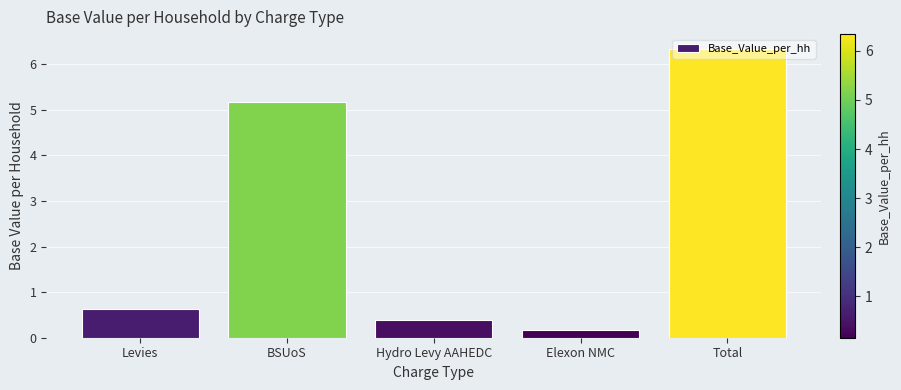

Reading left to right, what are all the values shown in this chart?

Levies=0.6	BSUoS=5.2	Hydro Levy AAHEDC=0.4	Elexon NMC=0.2	Total=6.3